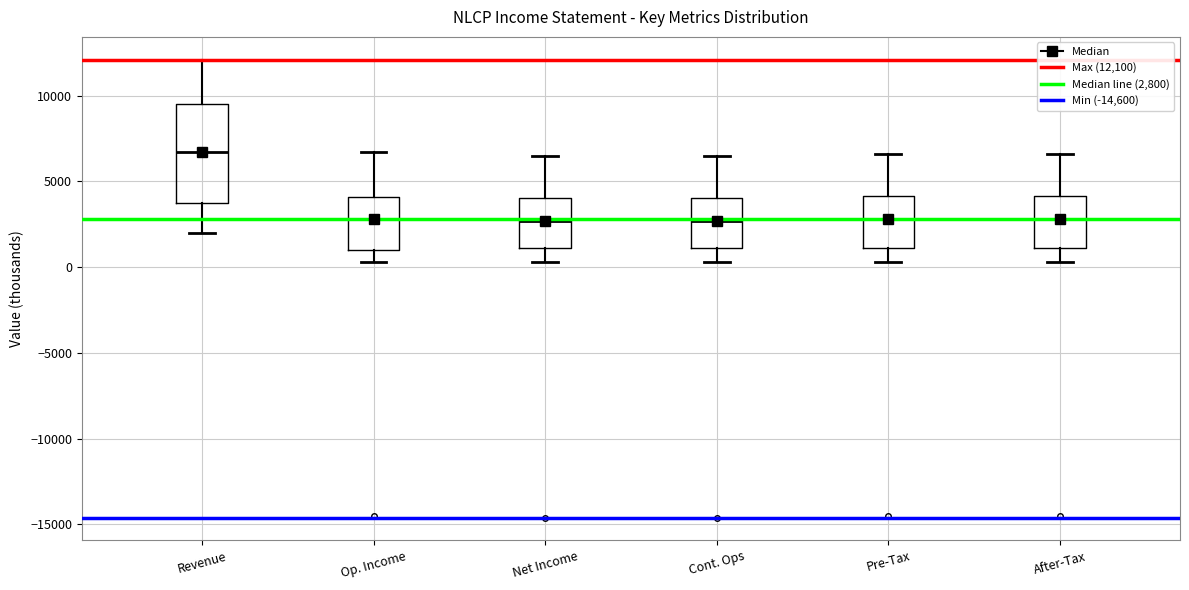

Reading left to right, read every box against the y-axis: the position of its median line, the range the box covers, and the ends of its whiskers. The values are not printed on the chart, so give them approximately, as read against the axis.

Revenue: median 6500, box 4000 to 9500, whiskers 2000 to 12000
Op. Income: median 3000, box 1000 to 4000, whiskers 500 to 6500
Net Income: median 2500, box 1000 to 4000, whiskers 500 to 6500
Cont. Ops: median 2500, box 1000 to 4000, whiskers 500 to 6500
Pre-Tax: median 3000, box 1000 to 4000, whiskers 500 to 6500
After-Tax: median 3000, box 1000 to 4000, whiskers 500 to 6500